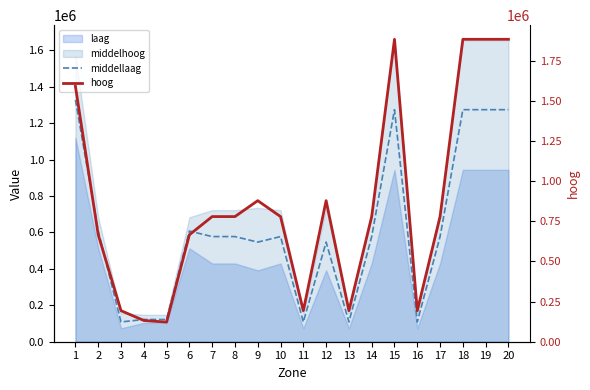

What is the value of the middellaag point at the 7th from the left?

577285.9